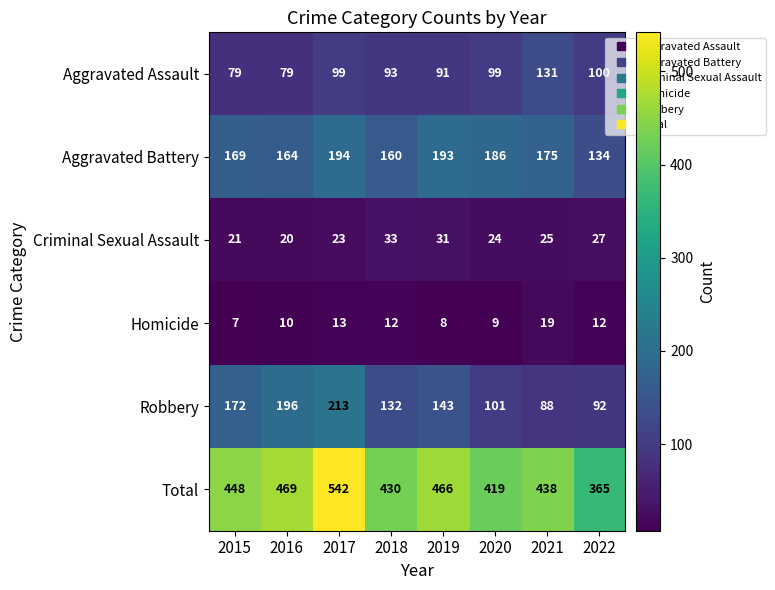

What is the difference between the highest and lowest values at 2020?

410